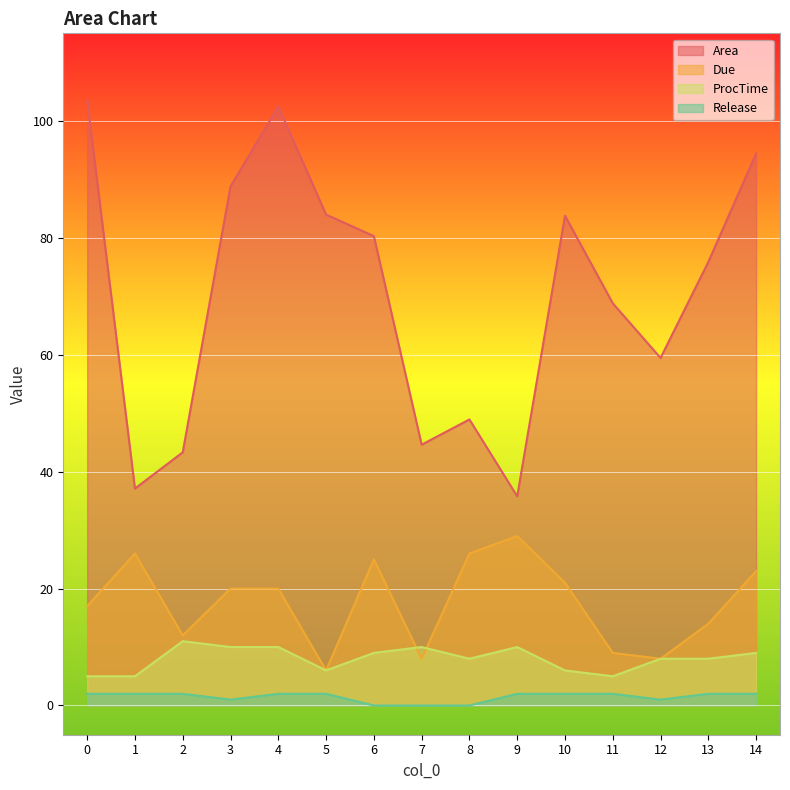

Which has a higher value, 10 or 5?

5